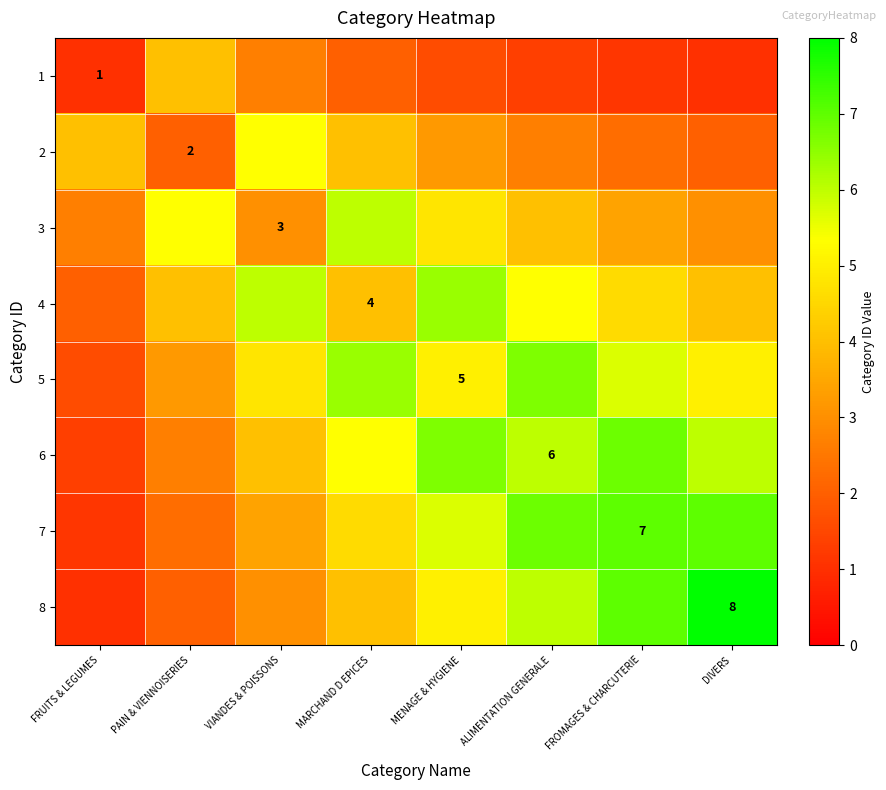

Read the 6 value at DIVERS.

6.0